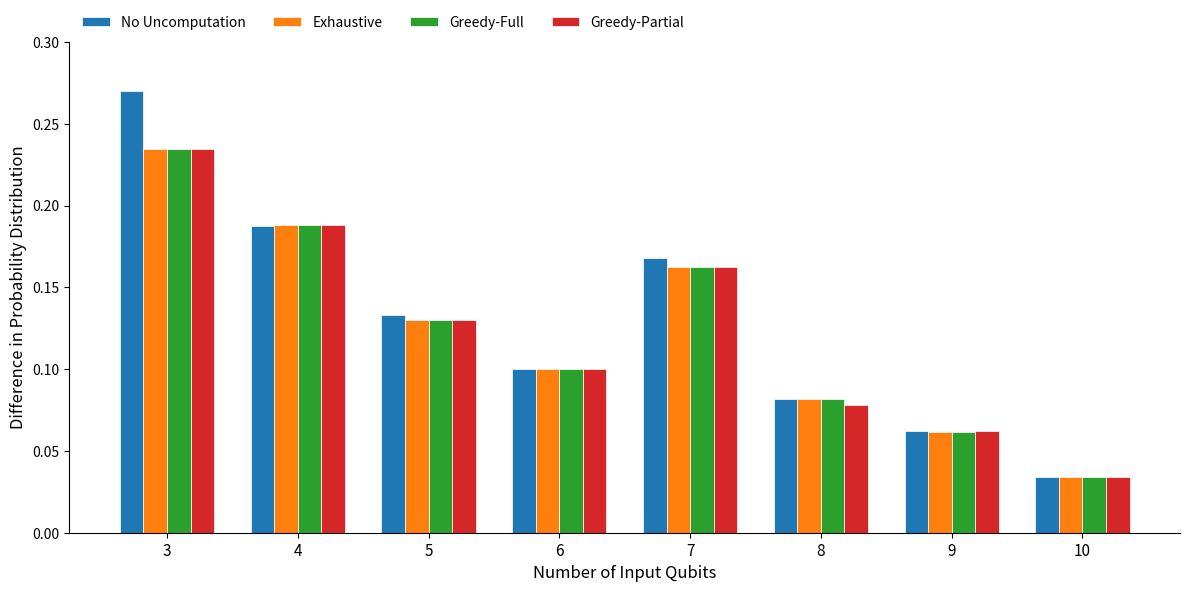

Between 5 and 10, which series saw the biggest shift?

No Uncomputation